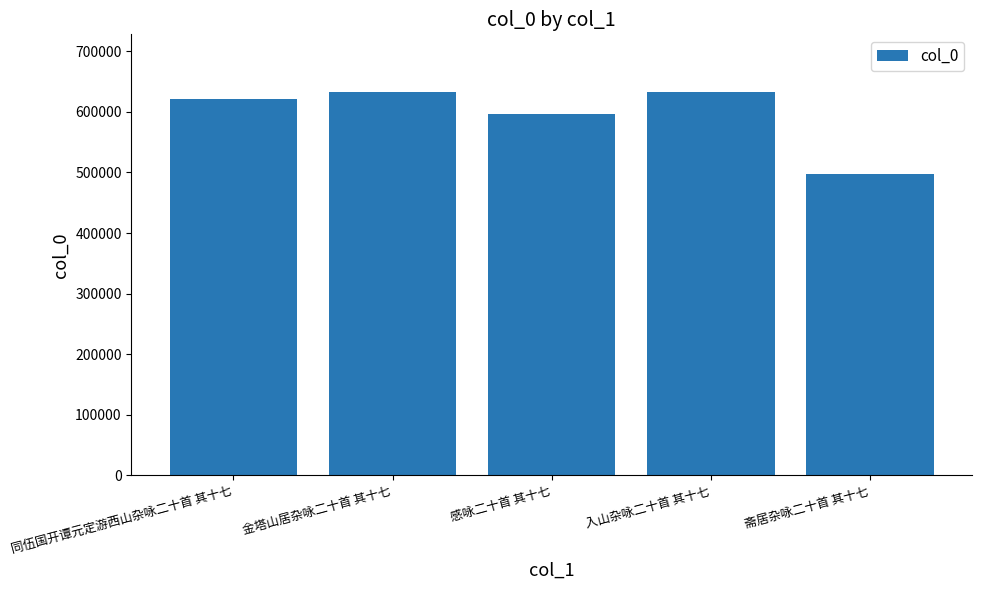

What position from the right is 感咏二十首 其十七?

3